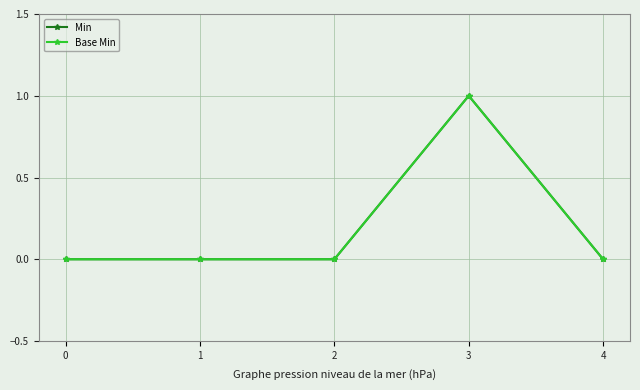

At 3, list the series in order from smallest to largest.

Min, Base Min